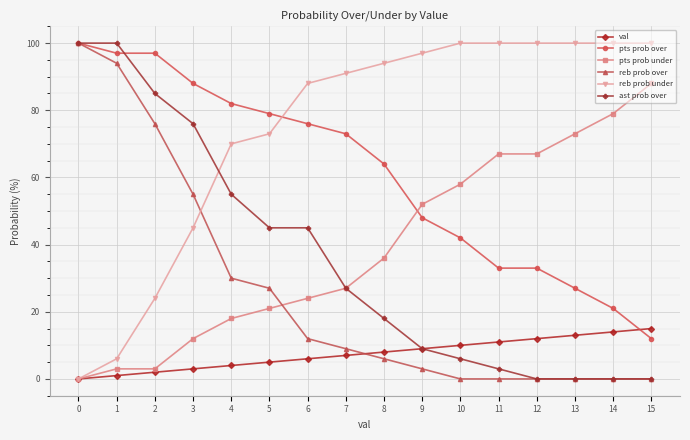

Count the number of data series in this chart.

6